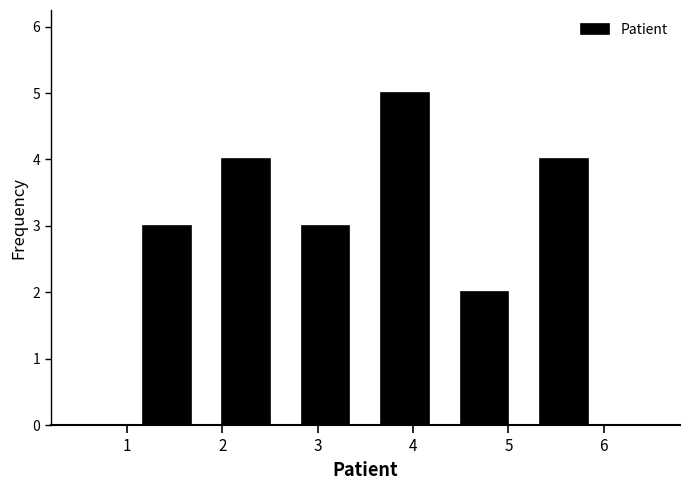

What is the height of the bar covering 5.2 to 6.0 on the x-axis? Neither the bar edges nor the heights are printed on the chart, so give them approximately, as read against the axes.

4